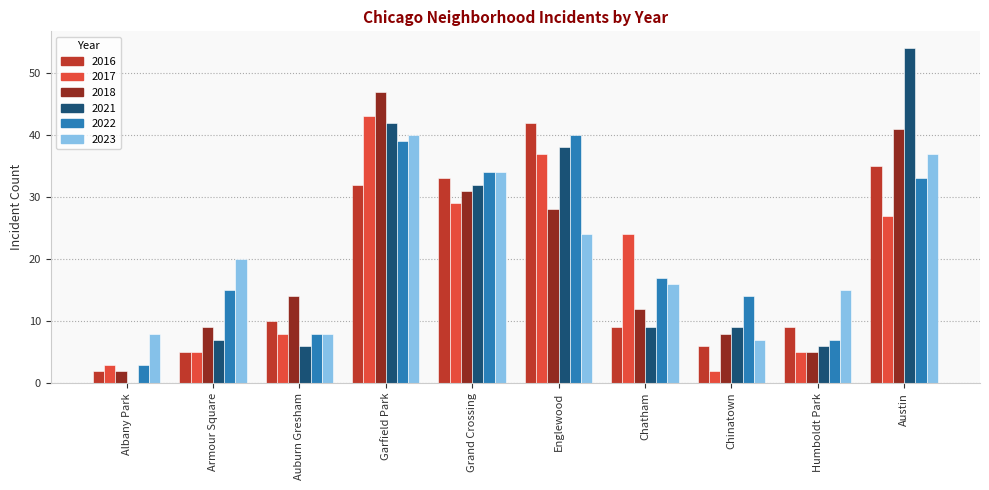

At which label does 2016 reach its peak?

Englewood